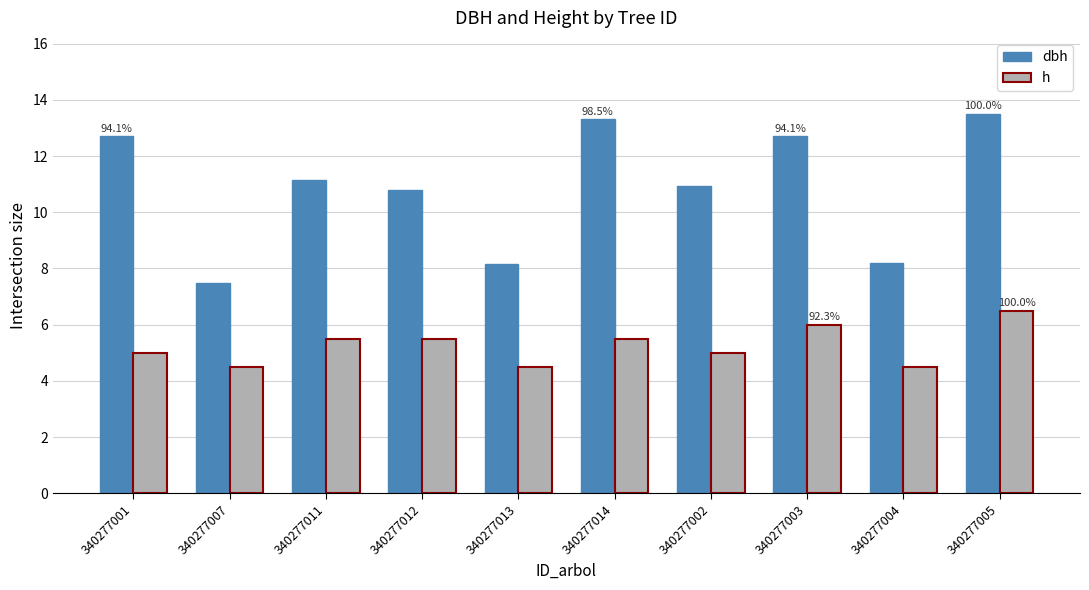

What is the label of the 10th bar from the right?

340277001